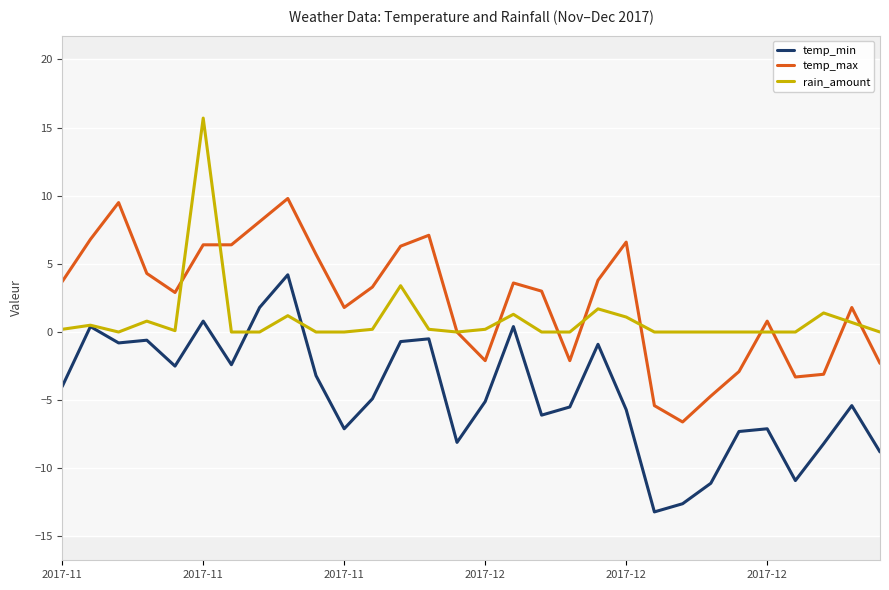

List the series in order of their peak value, highest first.

rain_amount, temp_max, temp_min